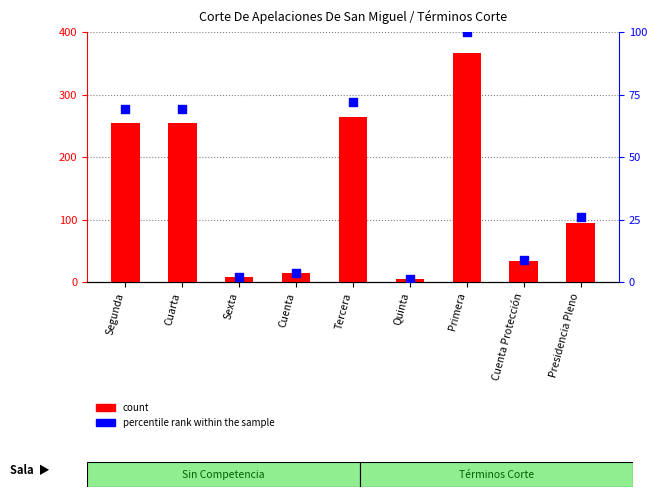

What are all the series names shown in the legend?

count, percentile rank within the sample